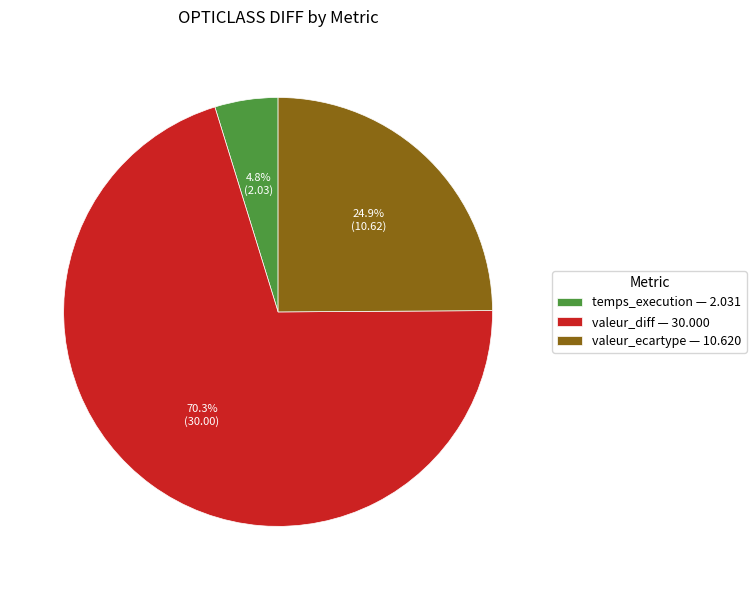

What percentage is the temps_execution slice, to the nearest percent?

5%